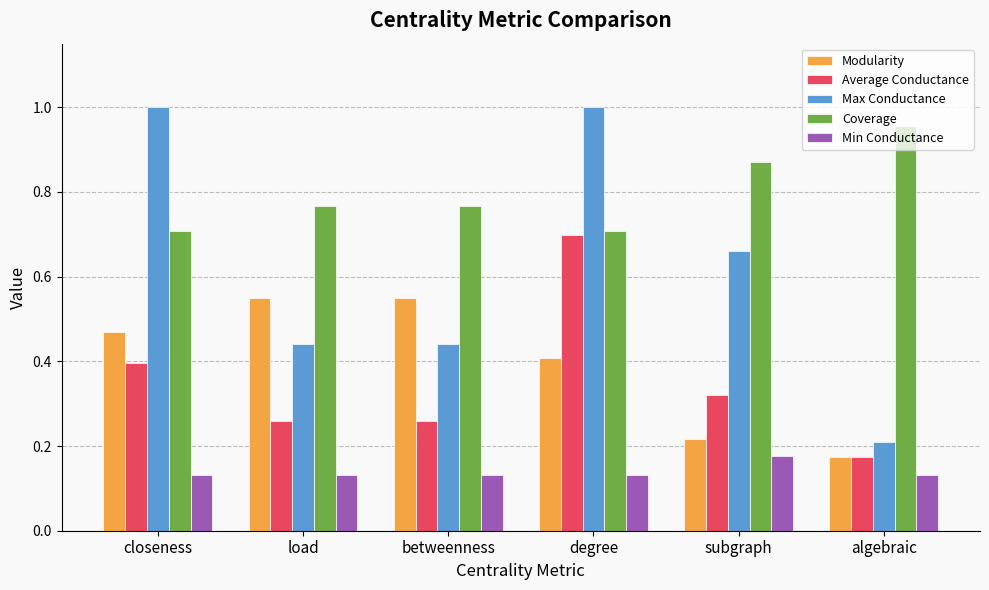

What are all the series names shown in the legend?

Modularity, Average Conductance, Max Conductance, Coverage, Min Conductance